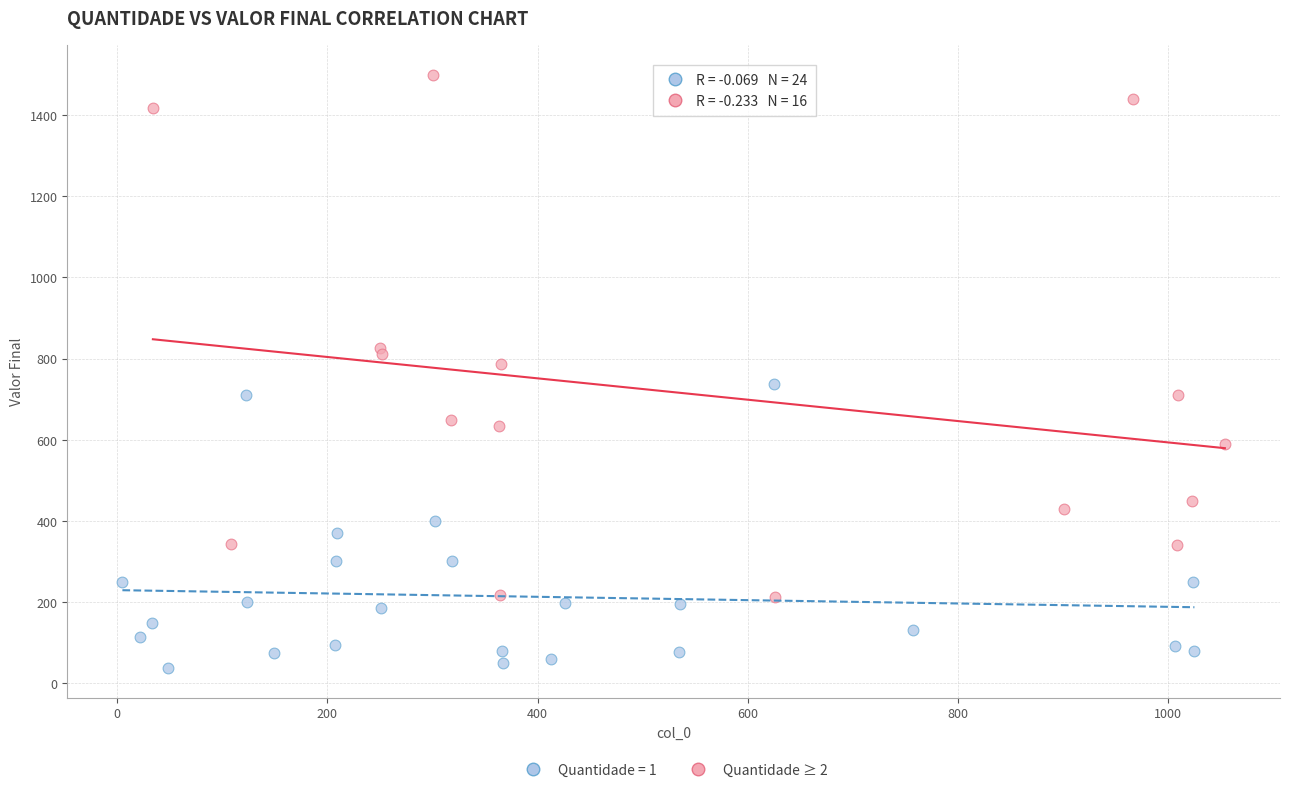

Which series has the widest spread of Y values?

Quantidade ≥ 2